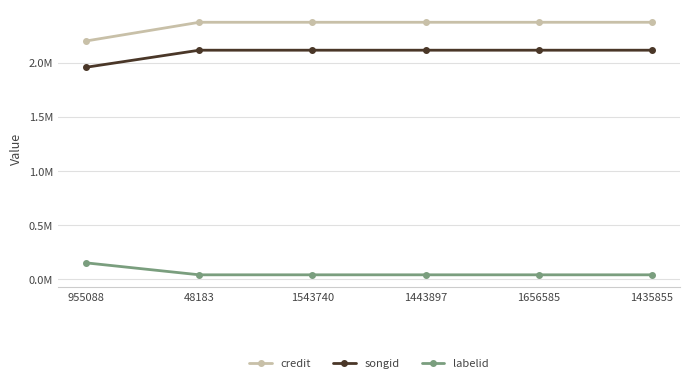

What position from the right is 1543740?

4